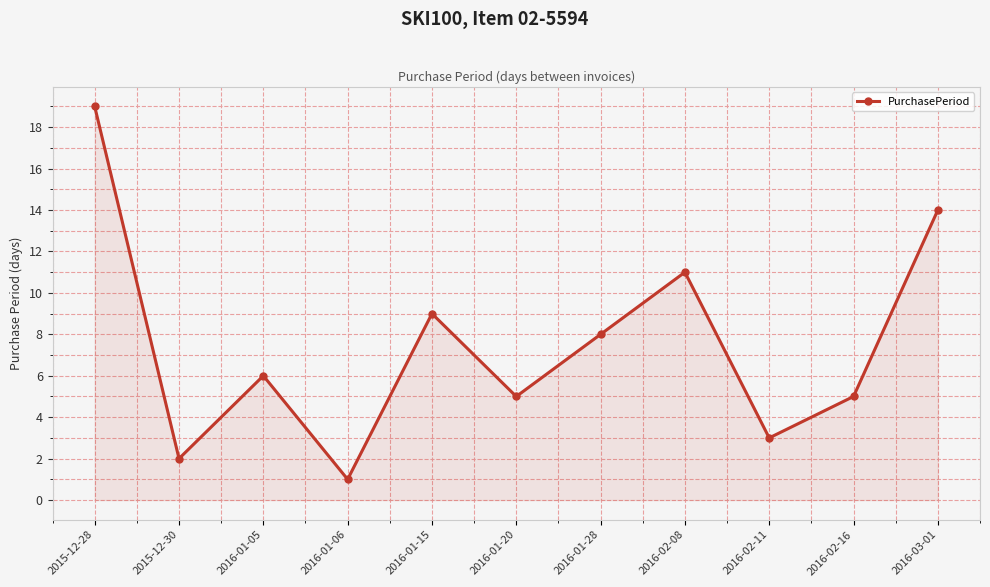

Is it true that the value at 2016-01-28 is 8?

True